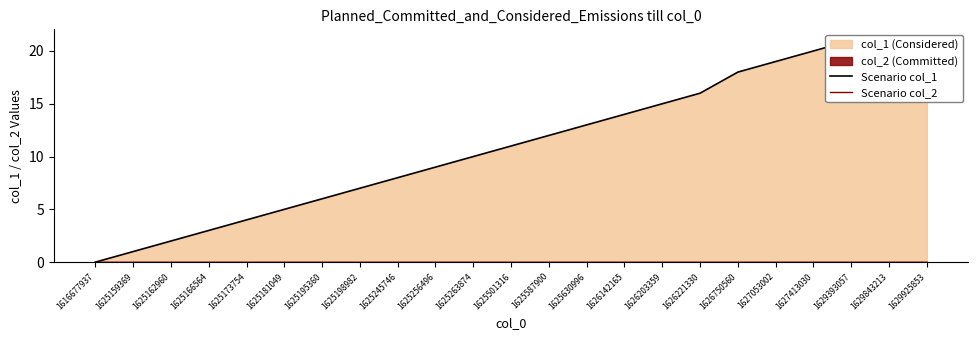

Is it true that Scenario col_1 equals 2 at 1625162960?

True